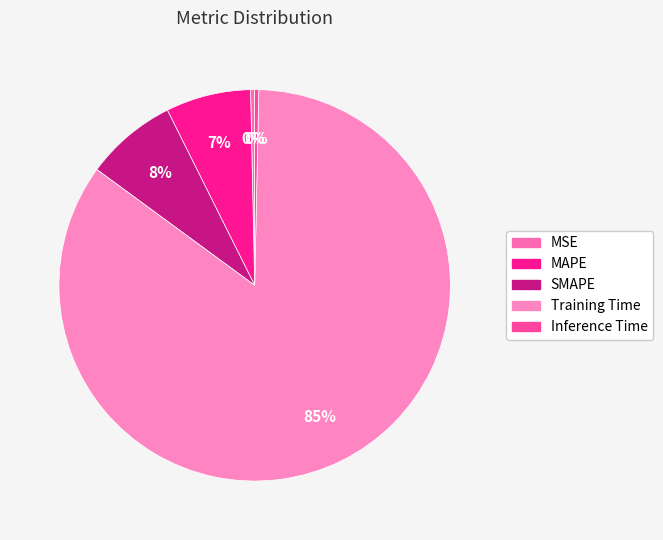

Which category has the biggest portion of the pie?

Training Time